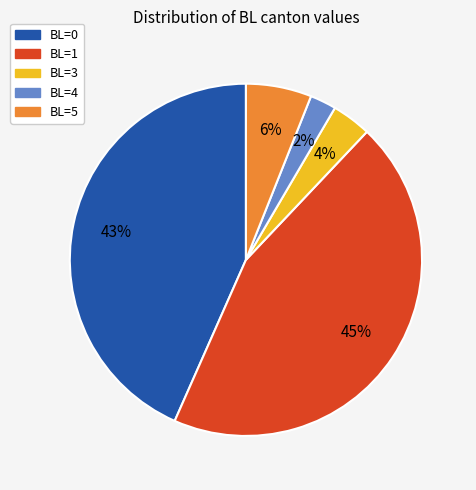

Which has a higher value, BL=3 or BL=5?

BL=5